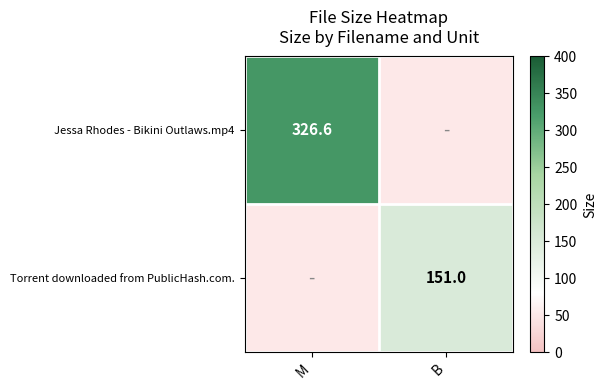

Which series has the largest total across all categories?

Jessa Rhodes - Bikini Outlaws.mp4